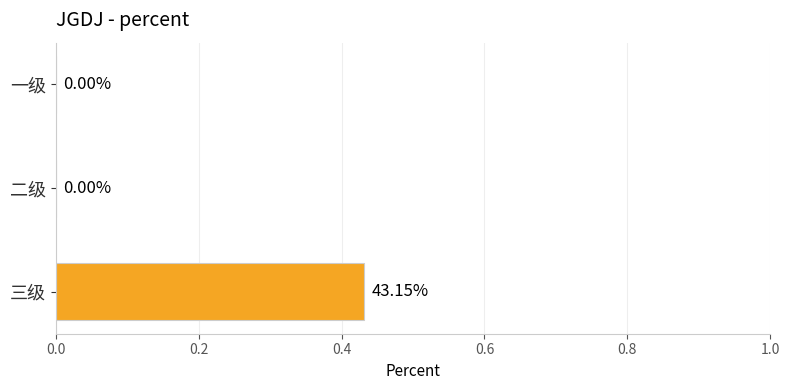

Count the number of data series in this chart.

1